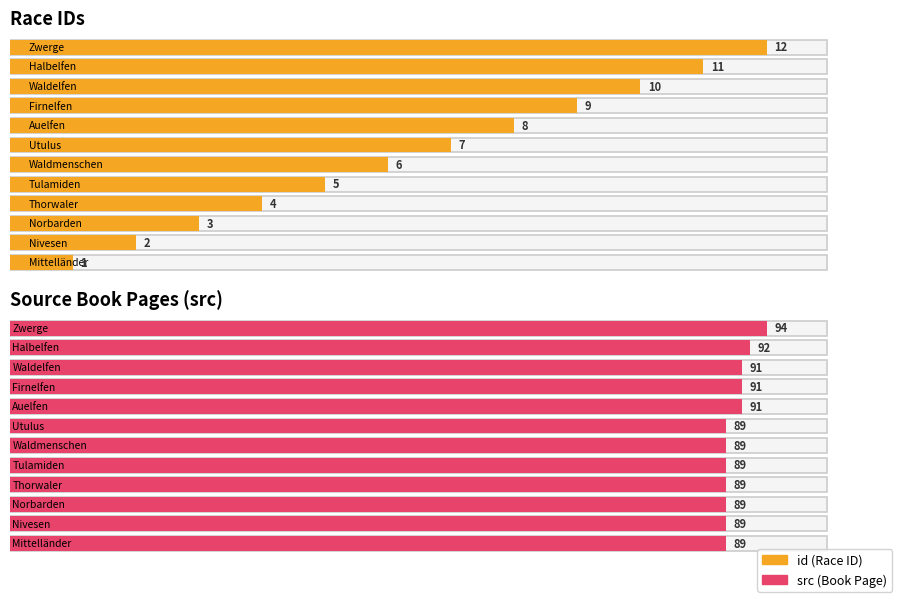

At which label is src closest to 91?

Auelfen